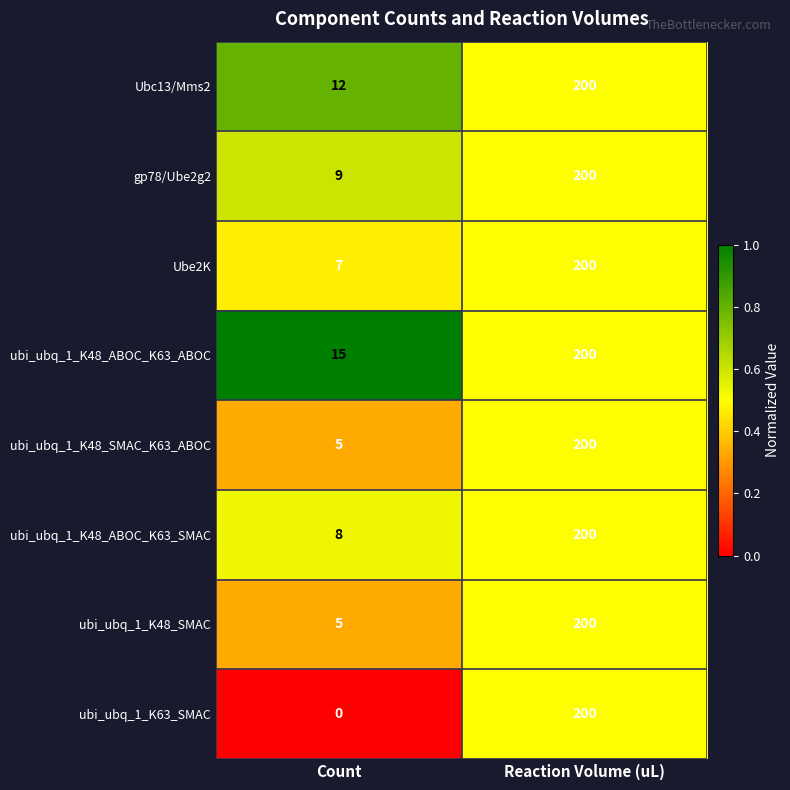

List the labels in order of ubi_ubq_1_K48_SMAC value, largest first.

Reaction Volume (uL), Count